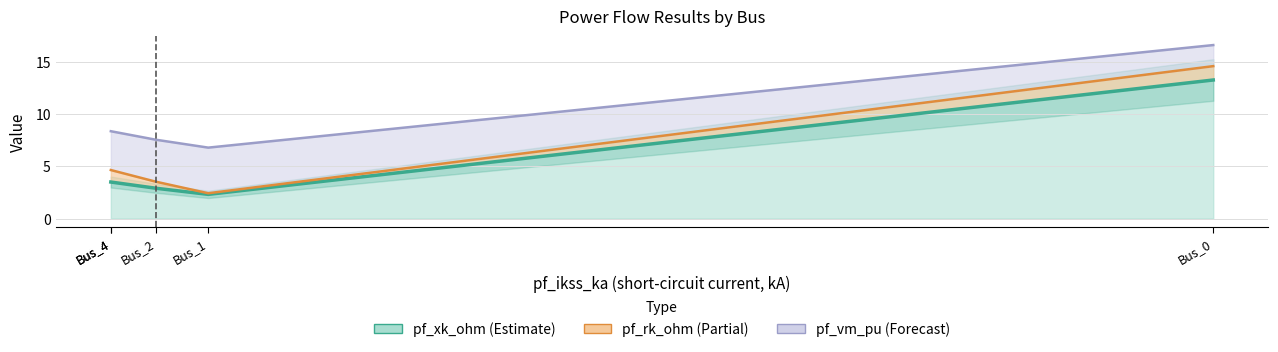

What is the difference between the pf_xk_ohm (line) values at Bus_1 and Bus_4?

1.2